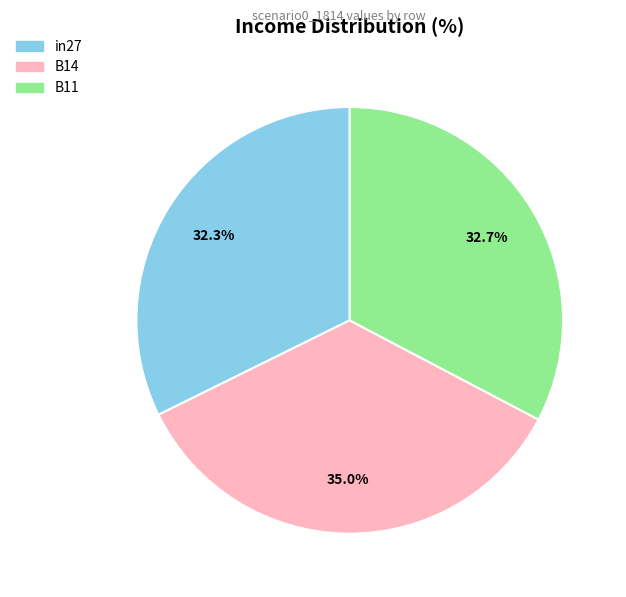

How many segments does this pie chart have?

3